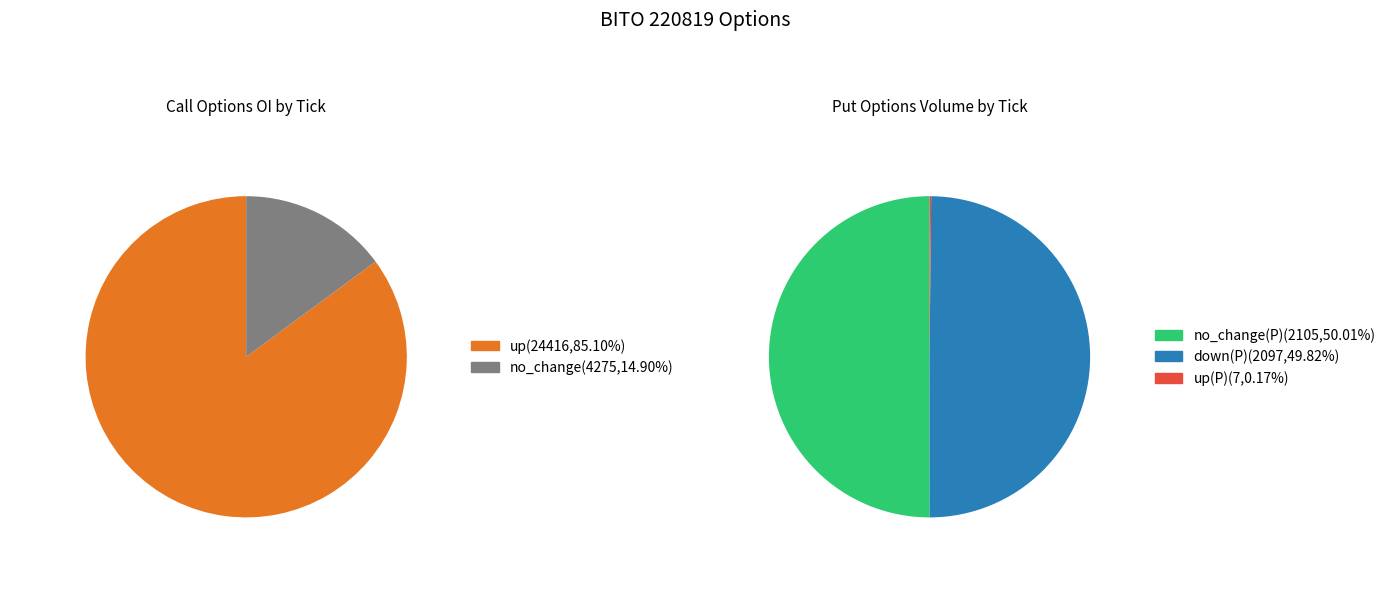

Count the number of slices in the pie.

3